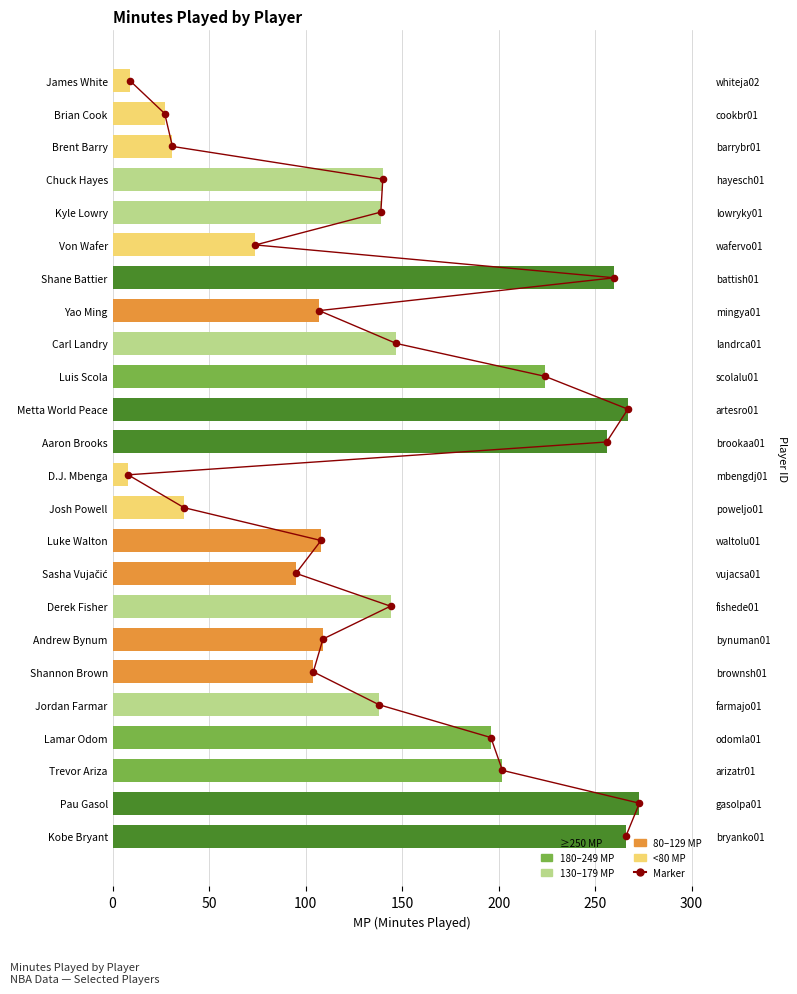

Which series has the largest total across all categories?

MP